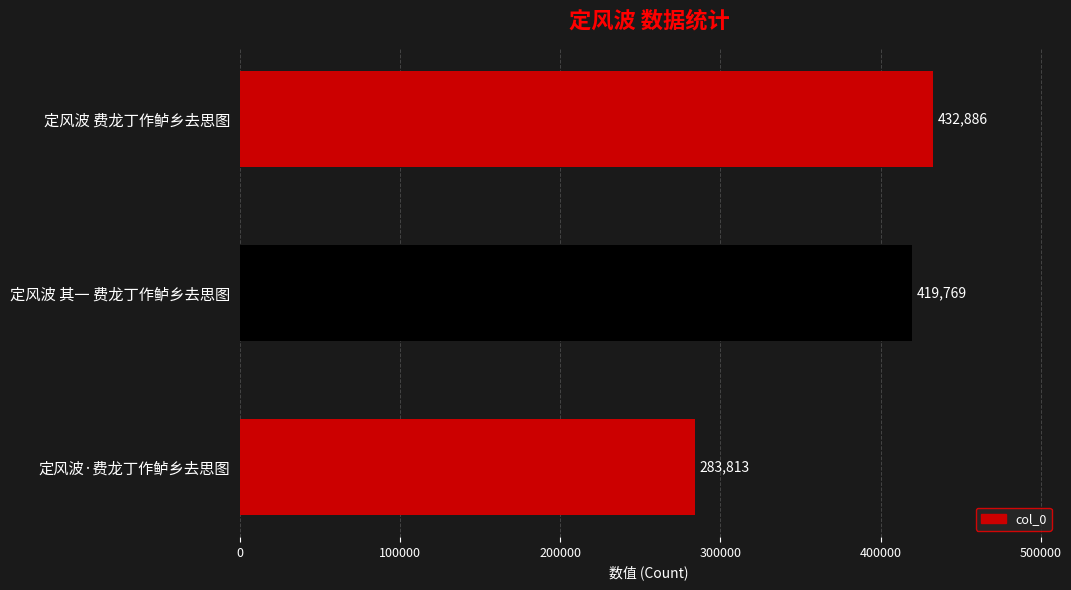

Where is the data nearest to the value 358349?

定风波 其一 费龙丁作鲈乡去思图